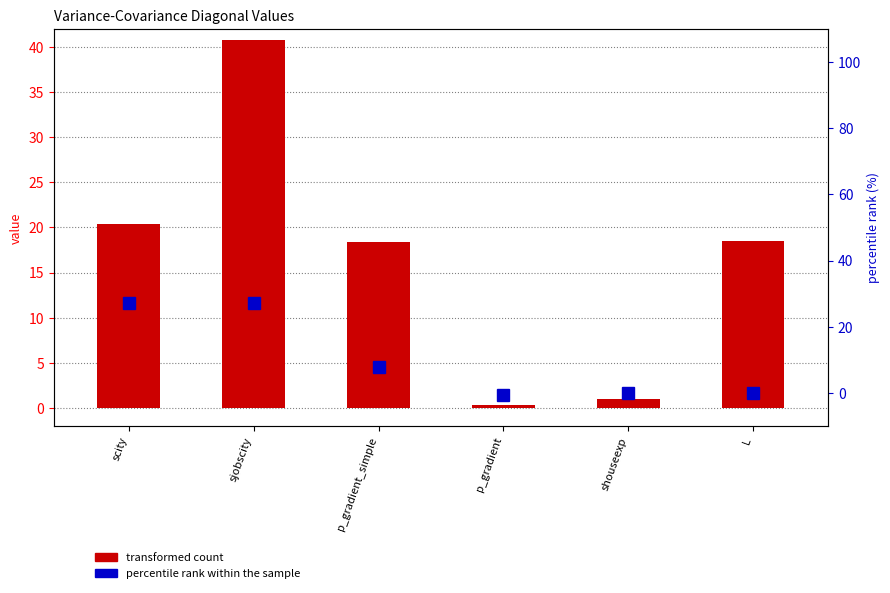

Which category has the highest value in the transformed count series?

sjobscity